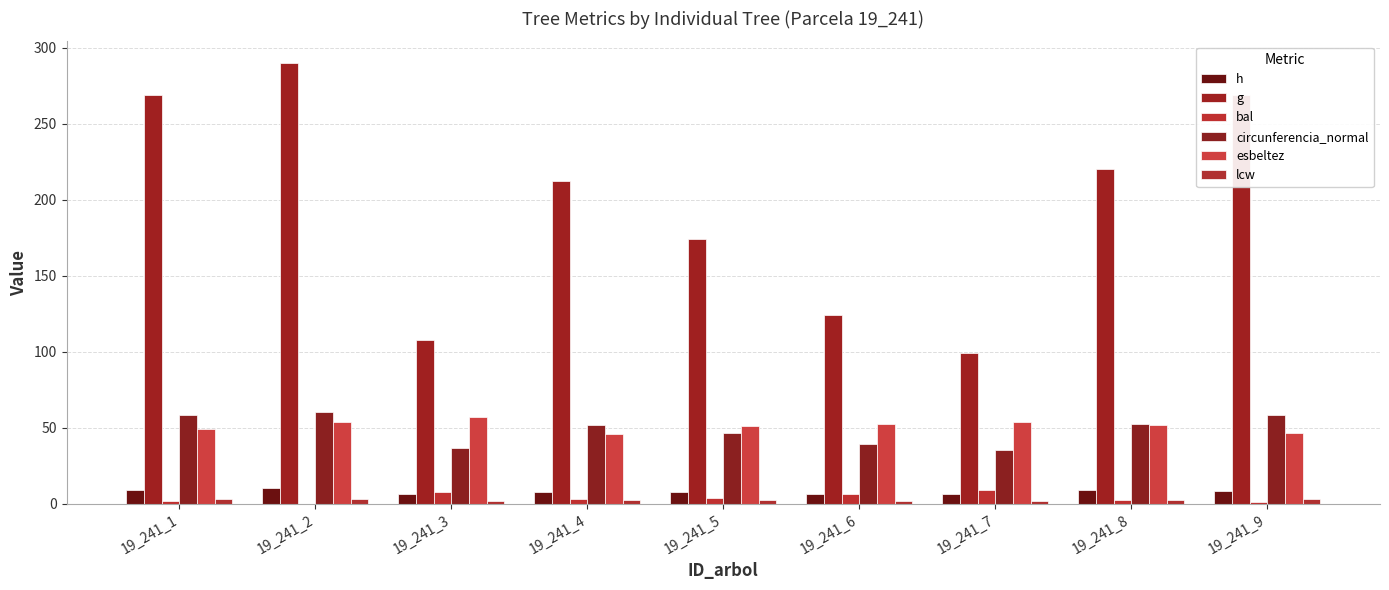

Reading right to left, transcribe all the data shown in this chart.

h: 19_241_9=8.6	19_241_8=8.7	19_241_7=6.0	19_241_6=6.6	19_241_5=7.6	19_241_4=7.5	19_241_3=6.7	19_241_2=10.2	19_241_1=9.1
g: 19_241_9=268.6	19_241_8=220.1	19_241_7=99.3	19_241_6=123.8	19_241_5=174.1	19_241_4=212.2	19_241_3=107.8	19_241_2=289.6	19_241_1=268.5
bal: 19_241_9=0.9	19_241_8=2.6	19_241_7=9.2	19_241_6=6.2	19_241_5=4.0	19_241_4=3.3	19_241_3=7.8	19_241_2=0.0	19_241_1=1.8
circunferencia_normal: 19_241_9=58.1	19_241_8=52.6	19_241_7=35.3	19_241_6=39.4	19_241_5=46.8	19_241_4=51.6	19_241_3=36.8	19_241_2=60.3	19_241_1=58.1
esbeltez: 19_241_9=46.2	19_241_8=51.8	19_241_7=53.8	19_241_6=52.3	19_241_5=51.1	19_241_4=45.6	19_241_3=56.7	19_241_2=53.4	19_241_1=49.4
lcw: 19_241_9=2.9	19_241_8=2.6	19_241_7=1.8	19_241_6=2.0	19_241_5=2.4	19_241_4=2.6	19_241_3=1.9	19_241_2=3.0	19_241_1=2.9